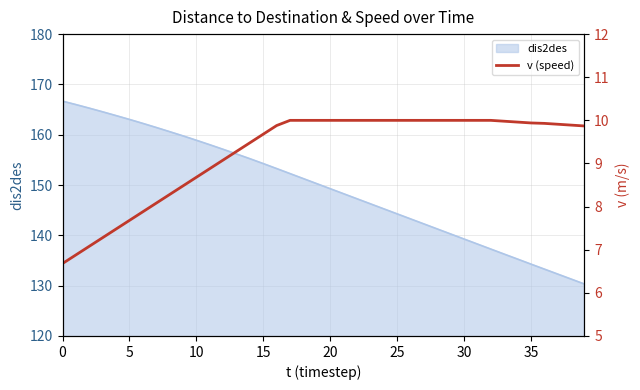

What is the highest value of the dis2des series?

166.7